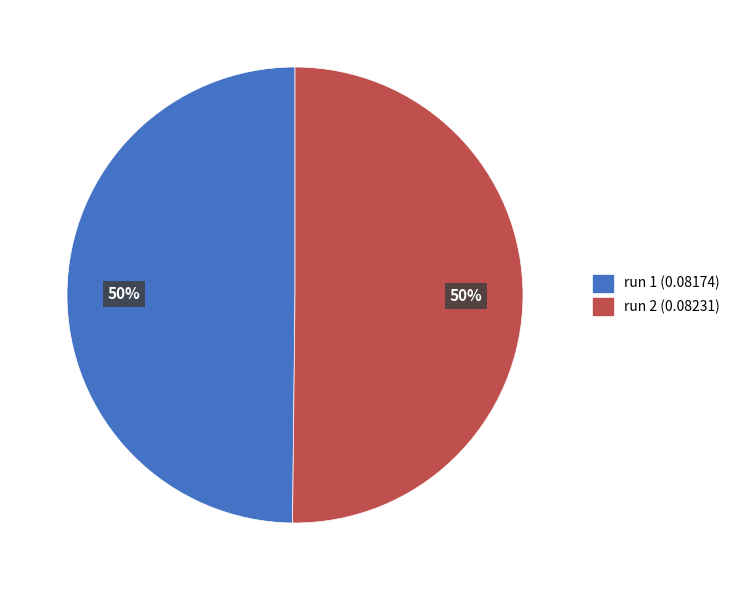

To the nearest percent, what is the average slice percentage?

50%